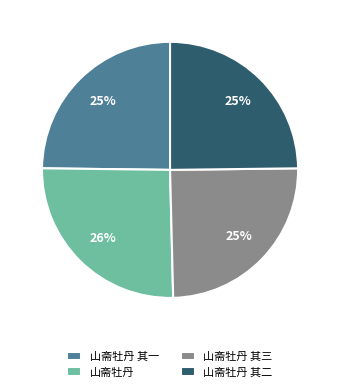

To the nearest percent, what is the combined percentage of 山斋牡丹 其三 and 山斋牡丹 其二?

50%